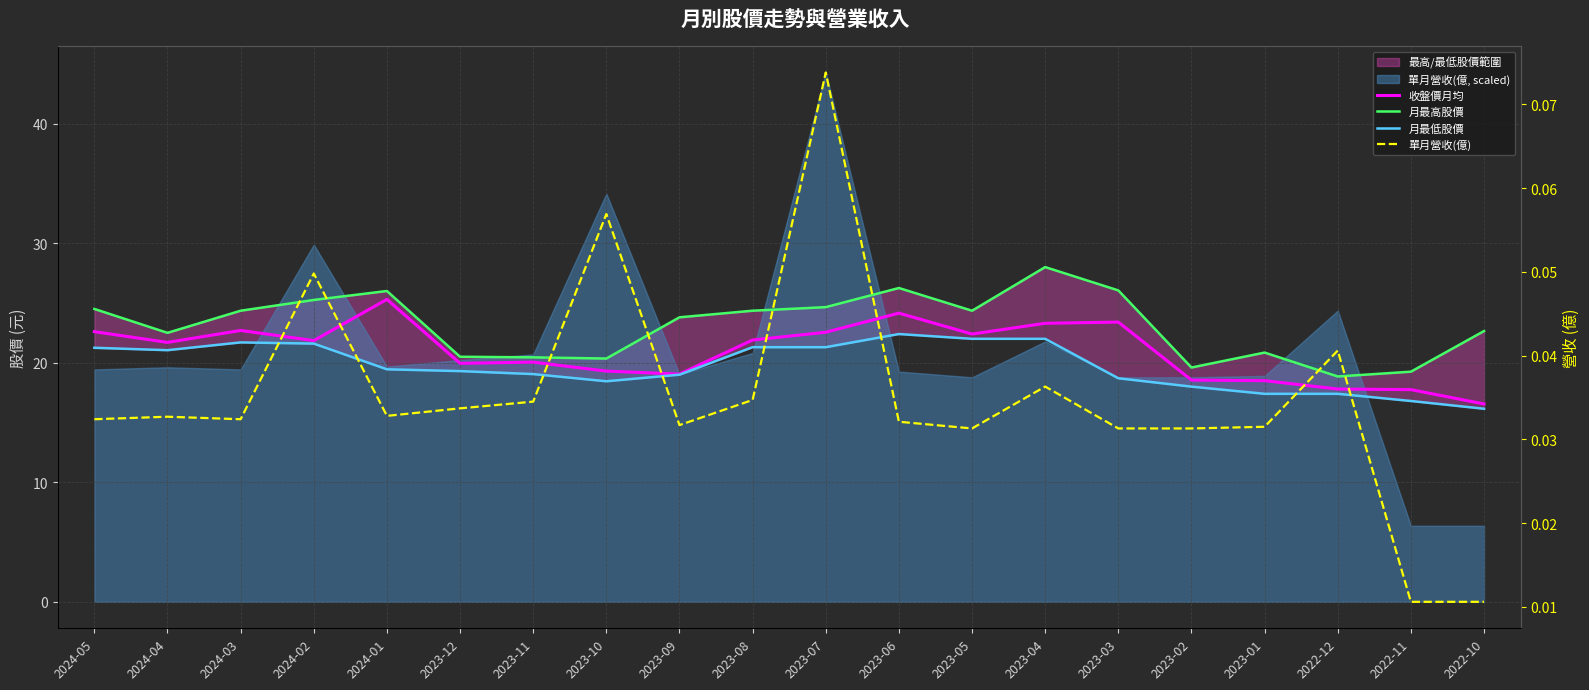

How many lines are shown in the chart?

4